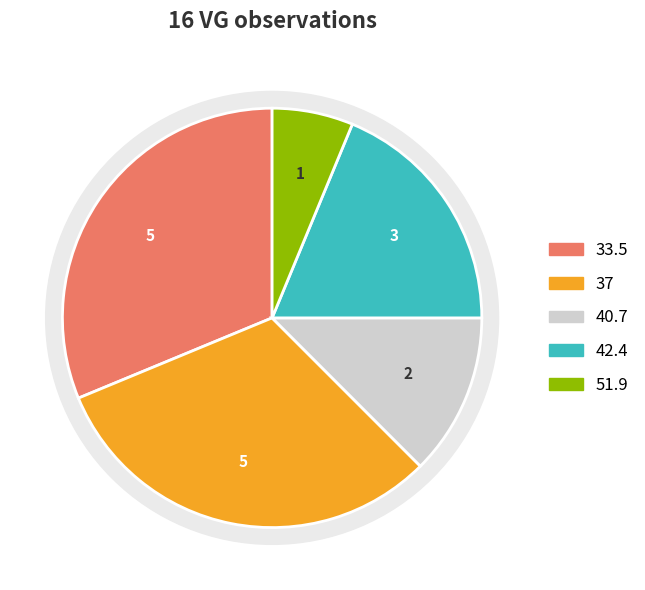

To the nearest percent, what is the combined percentage of 42.4 and 51.9?

25%